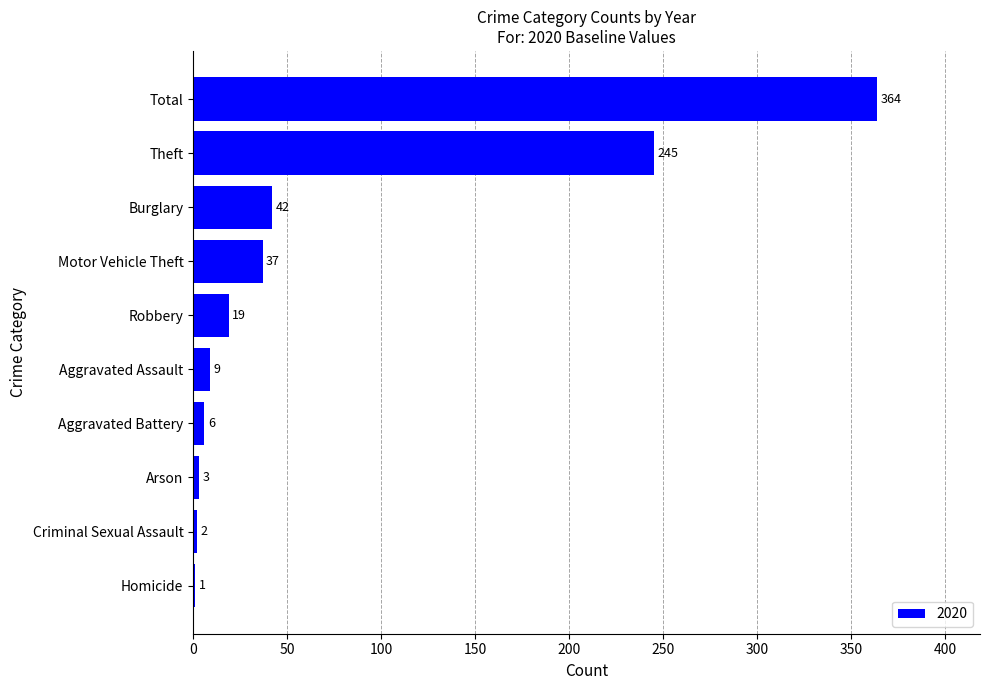

Which category has the highest value across all series?

Total